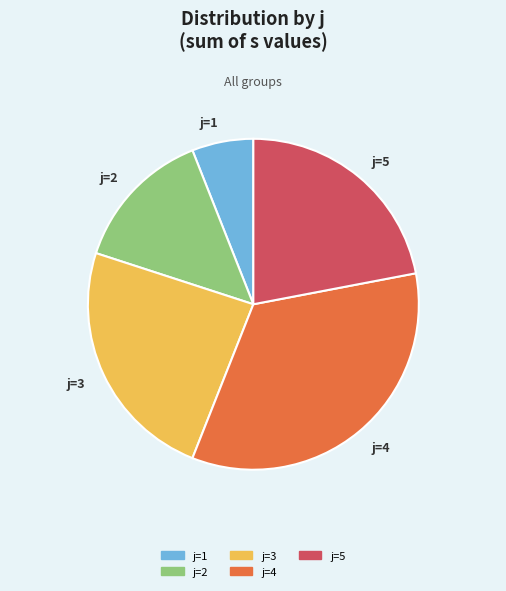

What is the ratio of the value at j=5 to the value at j=1?

3.7